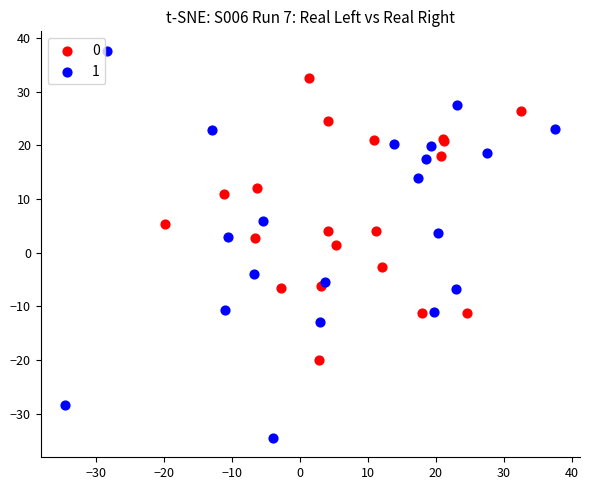

What are all the series names shown in the legend?

0, 1